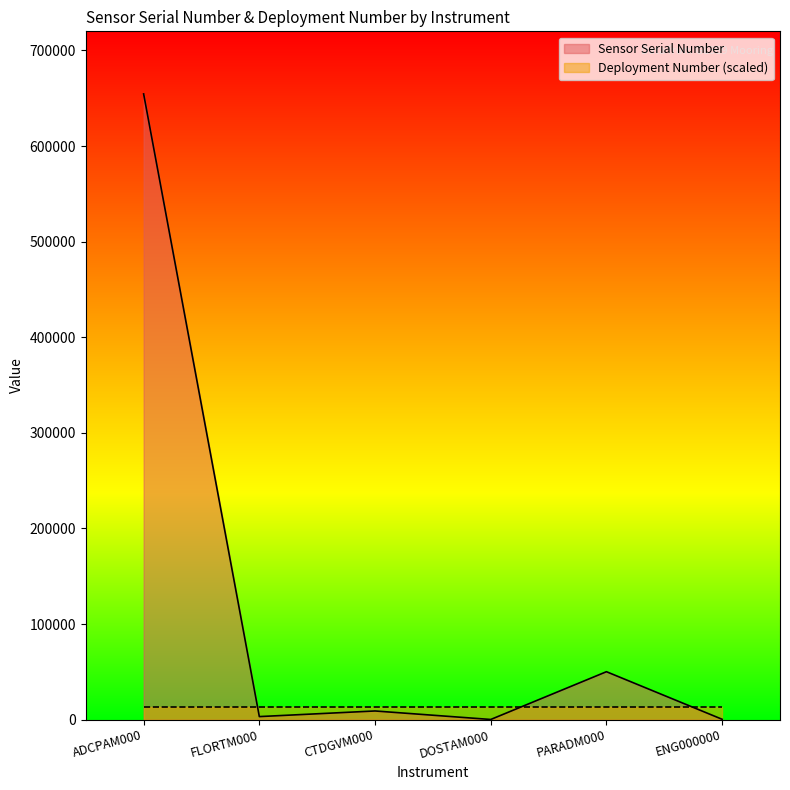

What is the label of the 2nd point from the right?

PARADM000